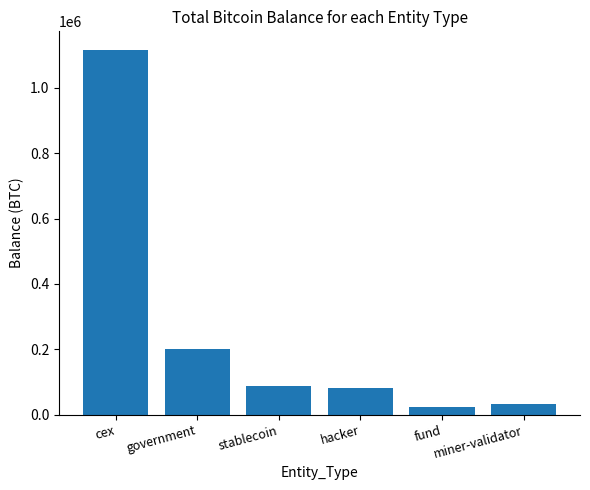

Reading left to right, extract all data points from this chart.

1117371.7	200014.1	86335.5	79957.3	24294.7	31643.4